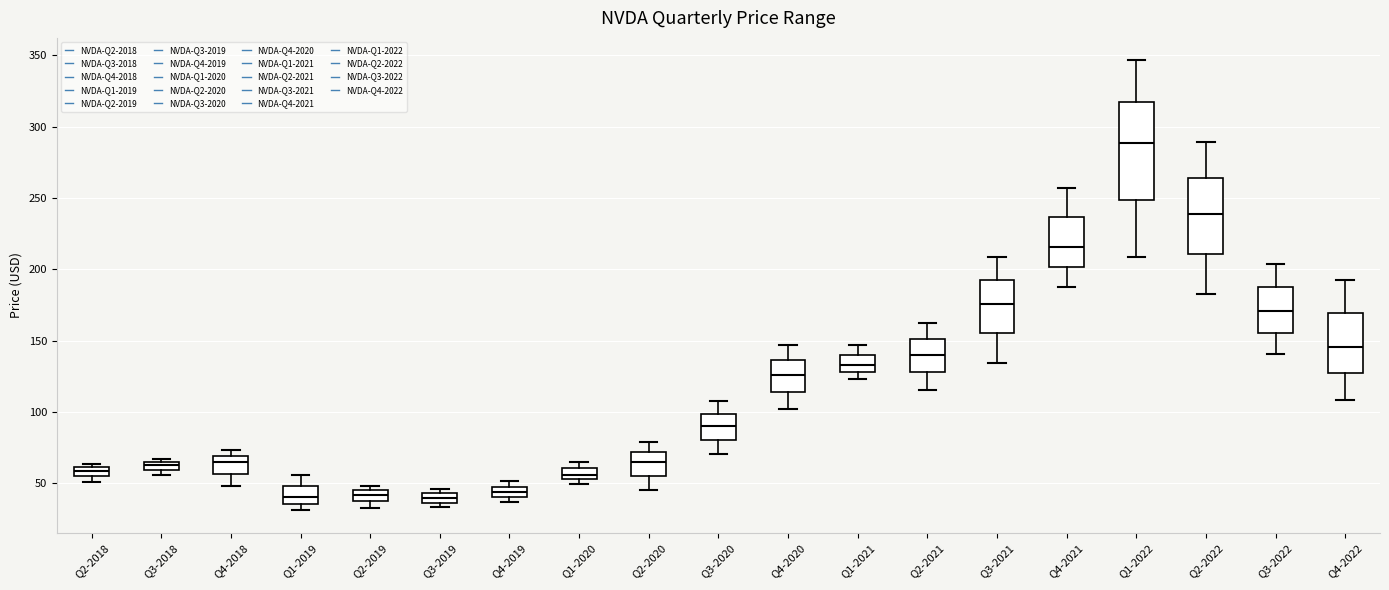

Comparing the boxes themselves (not the whiskers), which one is the tallest?

Q1-2022